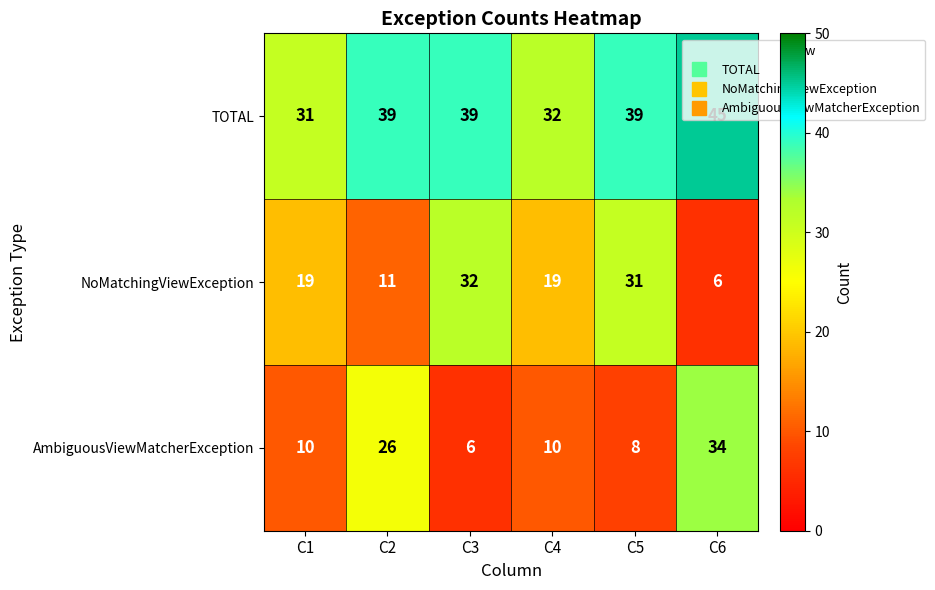

The TOTAL series shows 63 at C6. True or false?

False